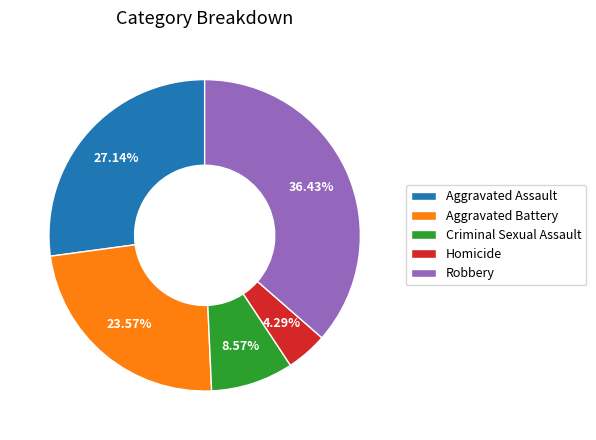

To the nearest percent, what is the combined percentage of Homicide and Robbery?

41%